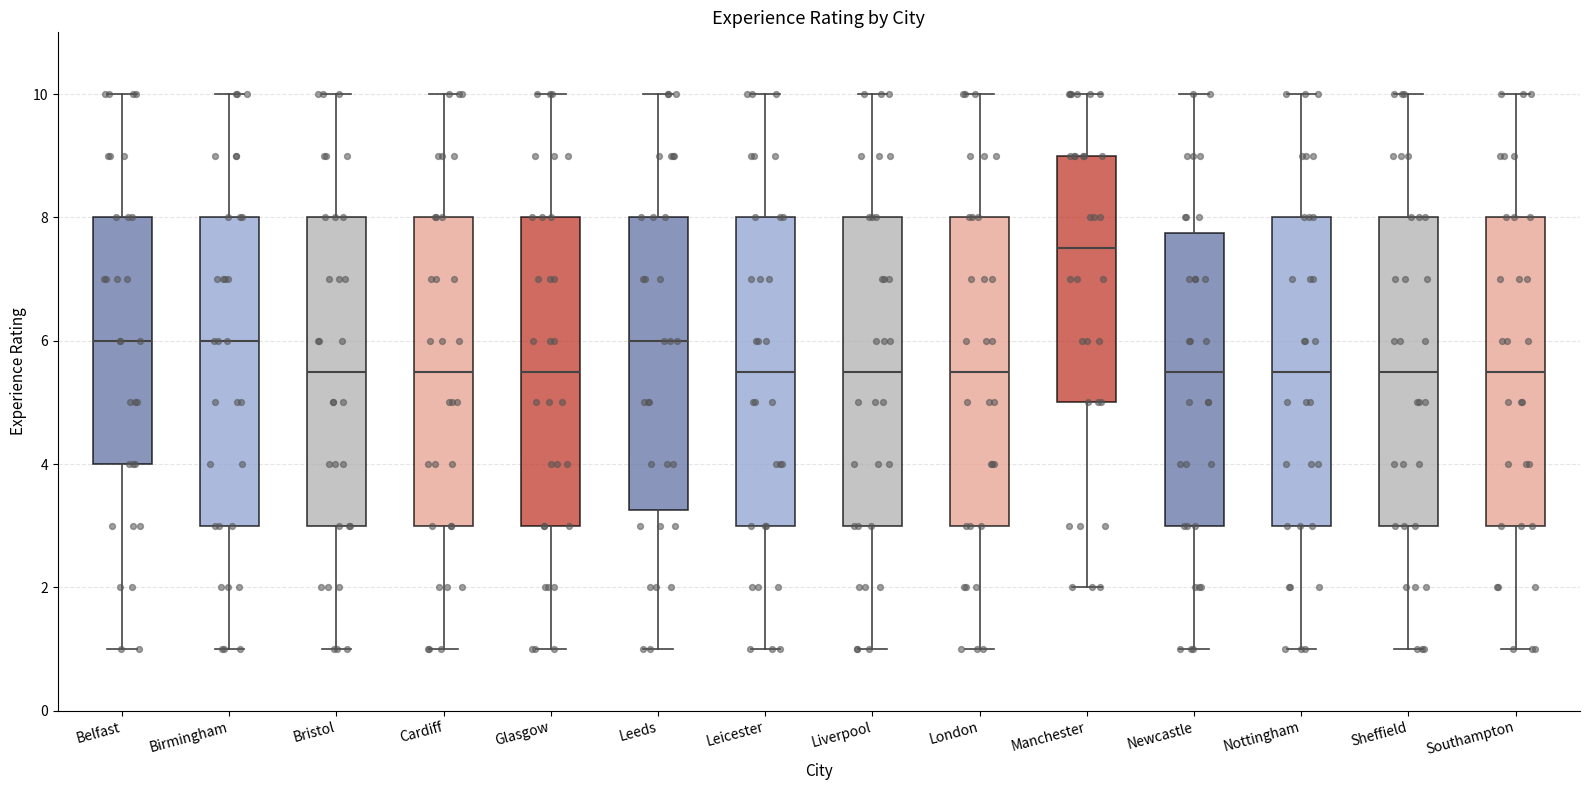

Reading left to right, transcribe this box plot: for each box, give where its median line is, the range the box spans, and where its two whiskers end, as read against the y-axis. The values are not printed on the chart, so give them approximately, as read against the axis.

Belfast: median 6.0, box 4.0 to 8.0, whiskers 1.0 to 10.0
Birmingham: median 6.0, box 3.0 to 8.0, whiskers 1.0 to 10.0
Bristol: median 5.6, box 3.0 to 8.0, whiskers 1.0 to 10.0
Cardiff: median 5.6, box 3.0 to 8.0, whiskers 1.0 to 10.0
Glasgow: median 5.6, box 3.0 to 8.0, whiskers 1.0 to 10.0
Leeds: median 6.0, box 3.2 to 8.0, whiskers 1.0 to 10.0
Leicester: median 5.6, box 3.0 to 8.0, whiskers 1.0 to 10.0
Liverpool: median 5.6, box 3.0 to 8.0, whiskers 1.0 to 10.0
London: median 5.6, box 3.0 to 8.0, whiskers 1.0 to 10.0
Manchester: median 7.6, box 5.0 to 9.0, whiskers 2.0 to 10.0
Newcastle: median 5.6, box 3.0 to 7.8, whiskers 1.0 to 10.0
Nottingham: median 5.6, box 3.0 to 8.0, whiskers 1.0 to 10.0
Sheffield: median 5.6, box 3.0 to 8.0, whiskers 1.0 to 10.0
Southampton: median 5.6, box 3.0 to 8.0, whiskers 1.0 to 10.0